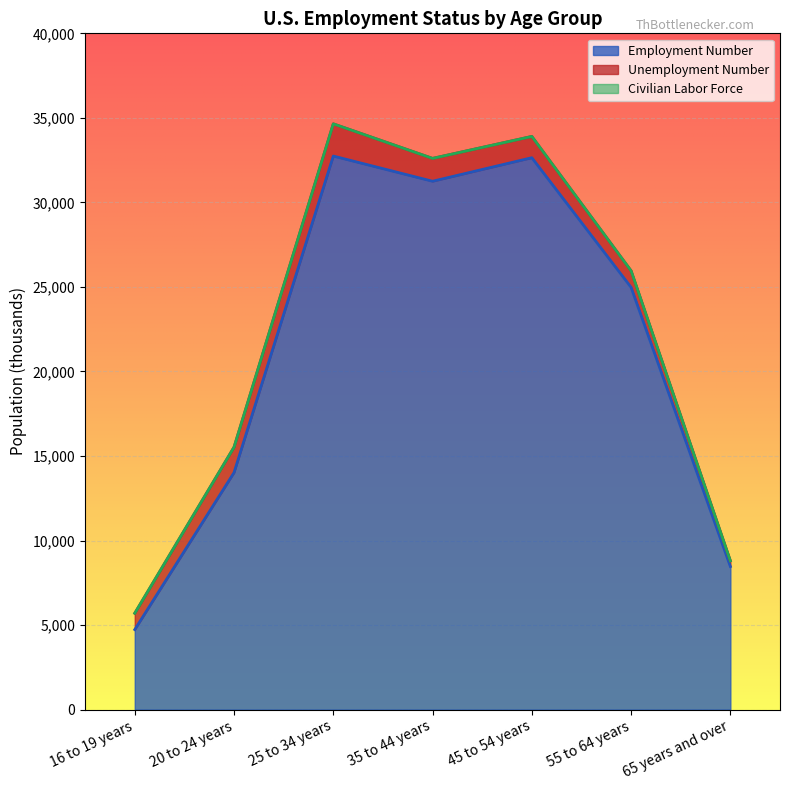

At which label does Civilian Labor Force reach its minimum?

16 to 19 years